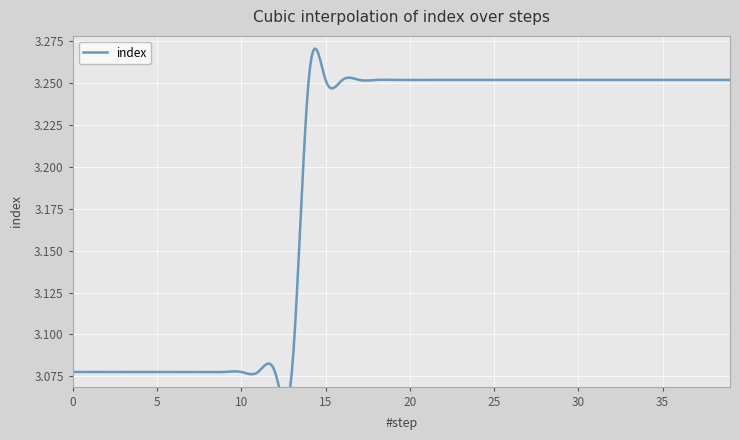

How many lines are shown in the chart?

1